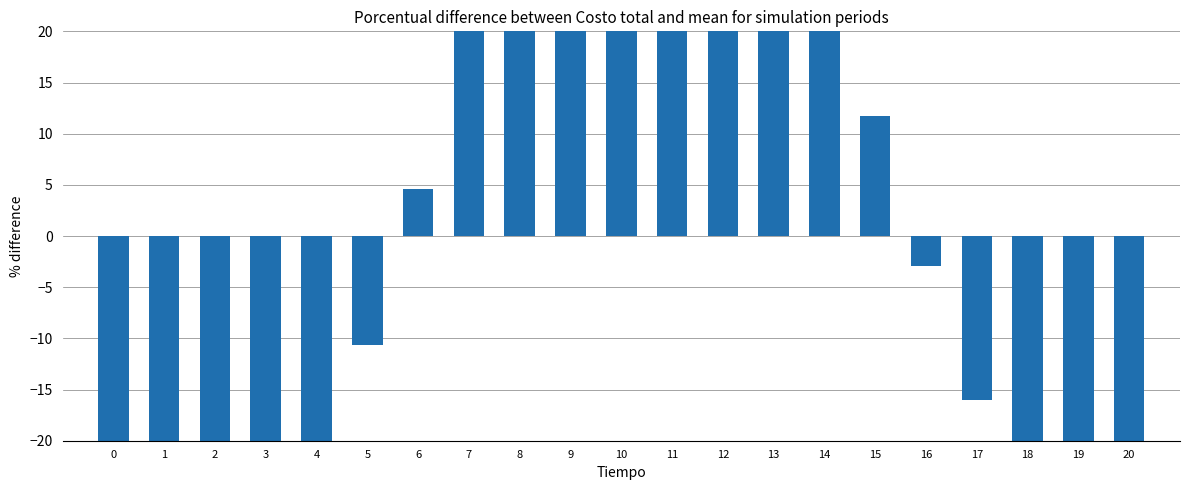

True or false: the data shows 4.4 at 15.

False